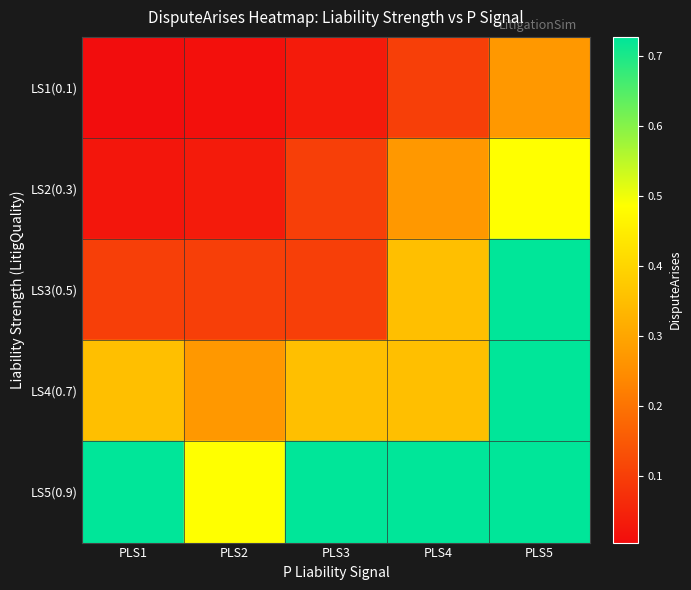

Reading right to left, what are all the values shown in this chart?

LS1(0.1): PLS5=0.3	PLS4=0.1	PLS3=0.0	PLS2=0.0	PLS1=0.0
LS2(0.3): PLS5=0.5	PLS4=0.3	PLS3=0.1	PLS2=0.0	PLS1=0.0
LS3(0.5): PLS5=0.7	PLS4=0.4	PLS3=0.1	PLS2=0.1	PLS1=0.1
LS4(0.7): PLS5=0.7	PLS4=0.4	PLS3=0.4	PLS2=0.3	PLS1=0.4
LS5(0.9): PLS5=0.7	PLS4=0.7	PLS3=0.7	PLS2=0.5	PLS1=0.7